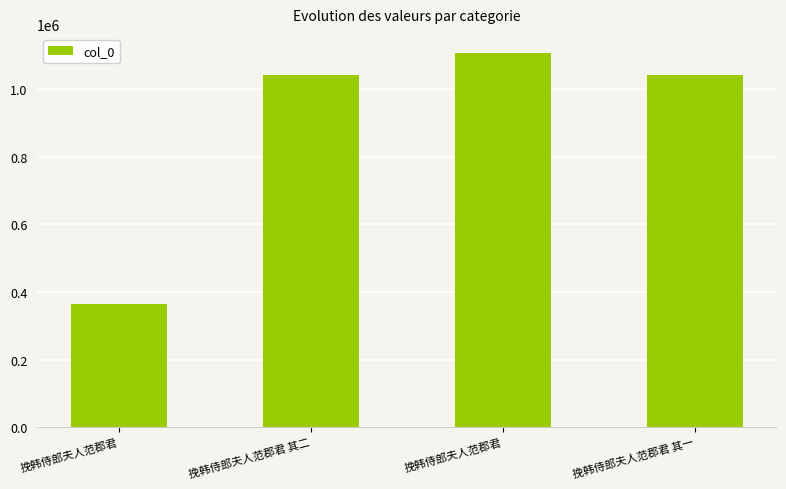

Reading left to right, list all the values displayed in this chart.

挽韩侍郎夫人范郡君=364077	挽韩侍郎夫人范郡君 其二=1043063	挽韩侍郎夫人范郡君=1109234	挽韩侍郎夫人范郡君 其一=1043062